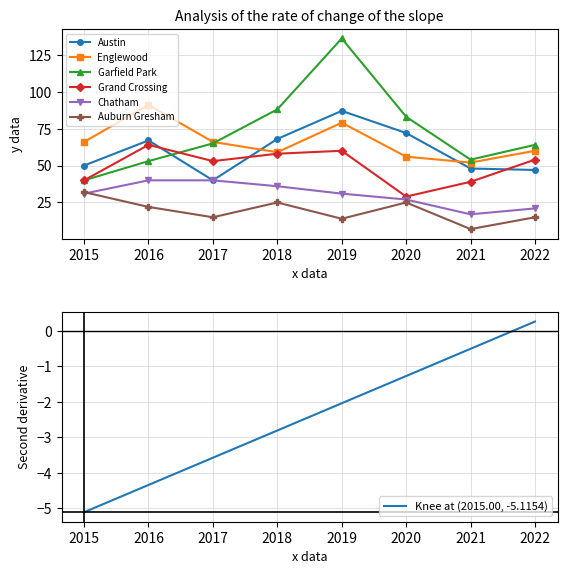

Does the chart have visible grid lines?

Yes